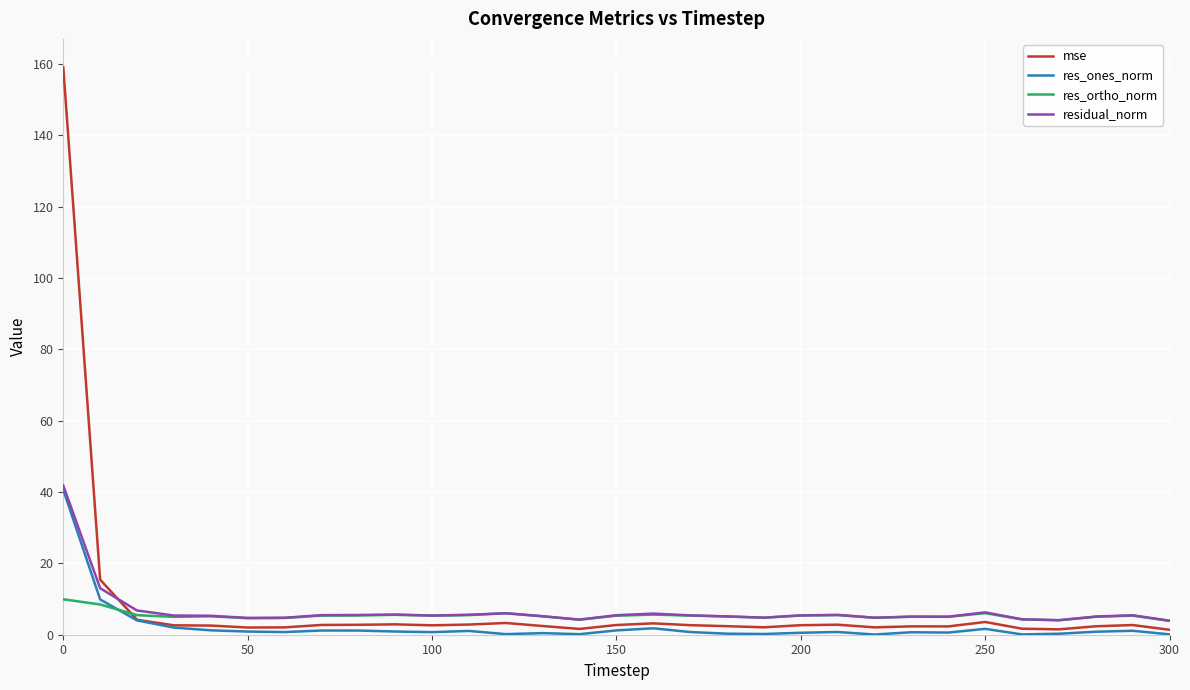

What are all the series names shown in the legend?

mse, res_ones_norm, res_ortho_norm, residual_norm